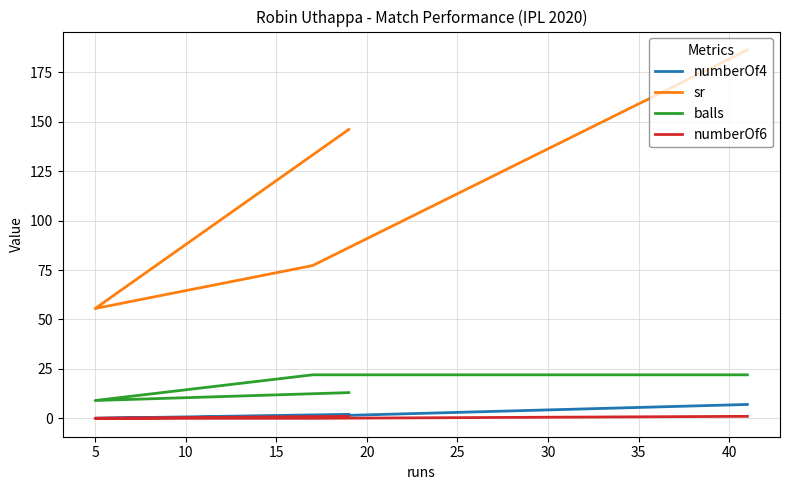

Rank the series at 5 from highest to lowest value.

sr, balls, numberOf4, numberOf6